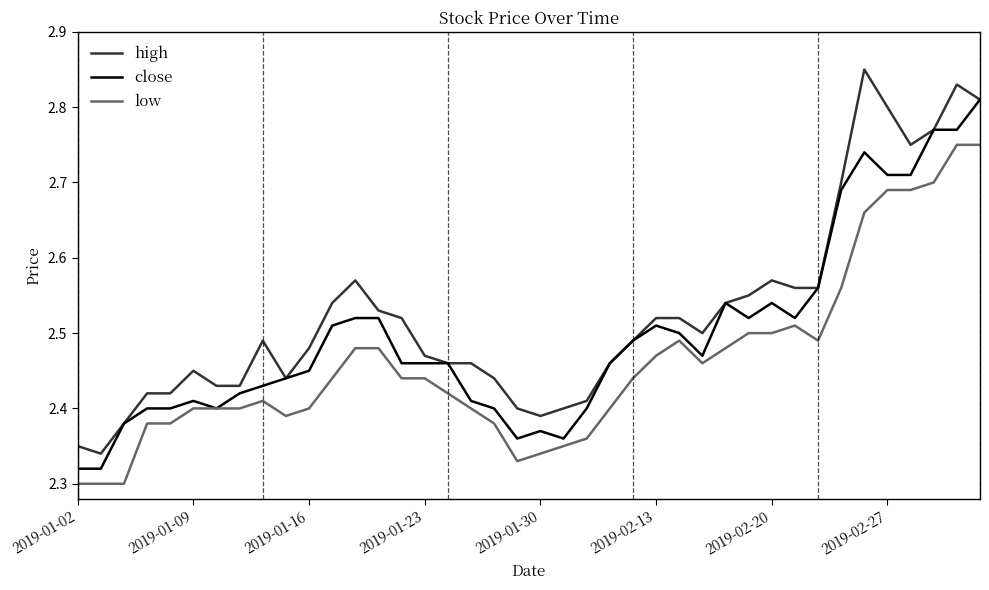

List the series in order of their overall mean, highest first.

high, close, low